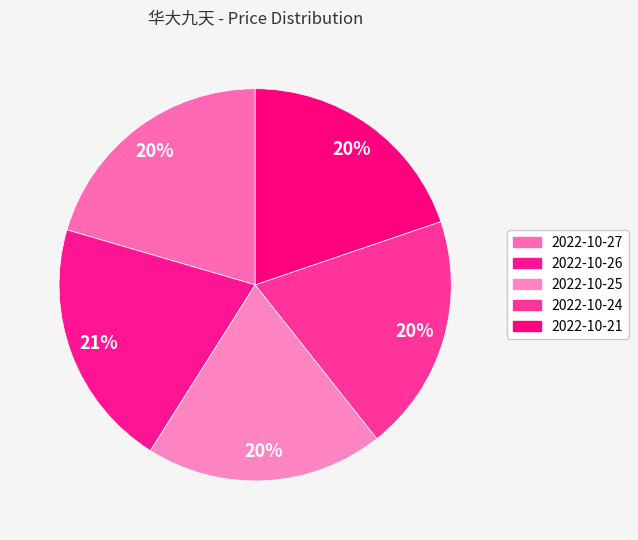

How many slices are in this pie chart?

5